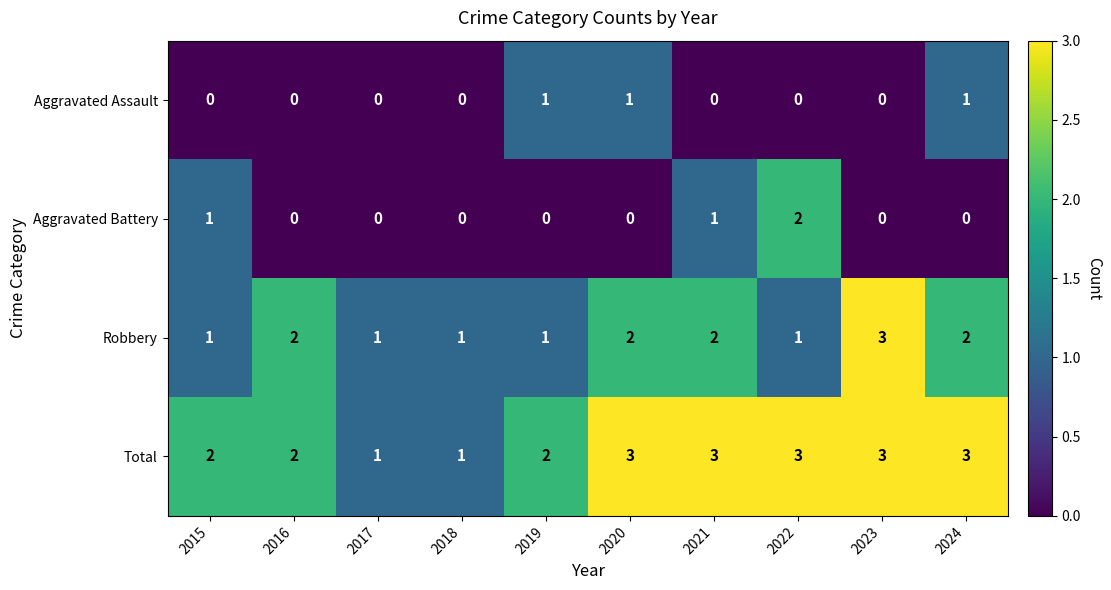

The value of Total at 2015 is 2. True or false?

True